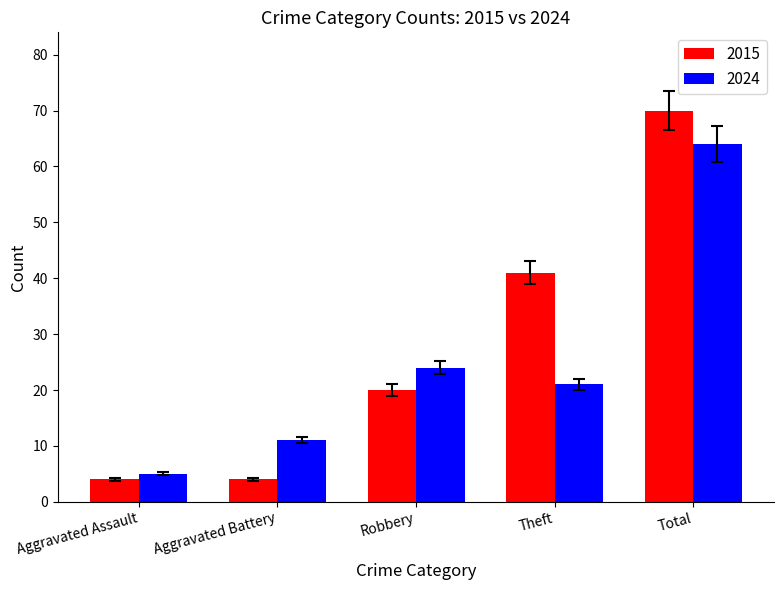

What is the sum of the 2015 values at Total and Aggravated Battery?

74